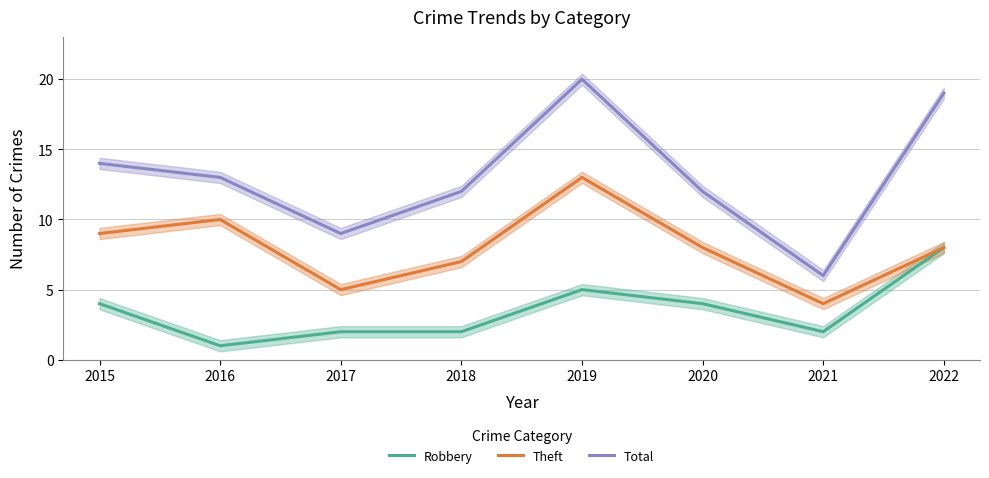

At how many categories does at least one series exceed 10?

6